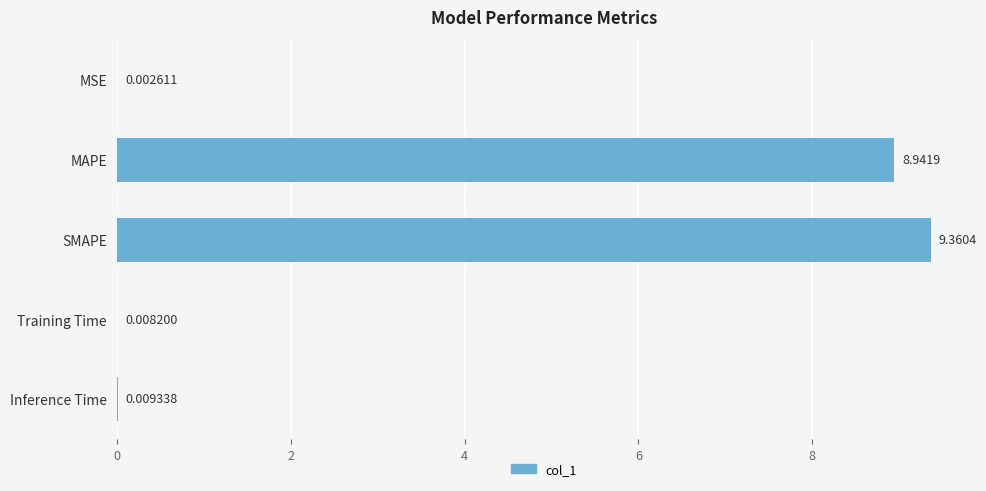

What is the sum of all values?

18.3